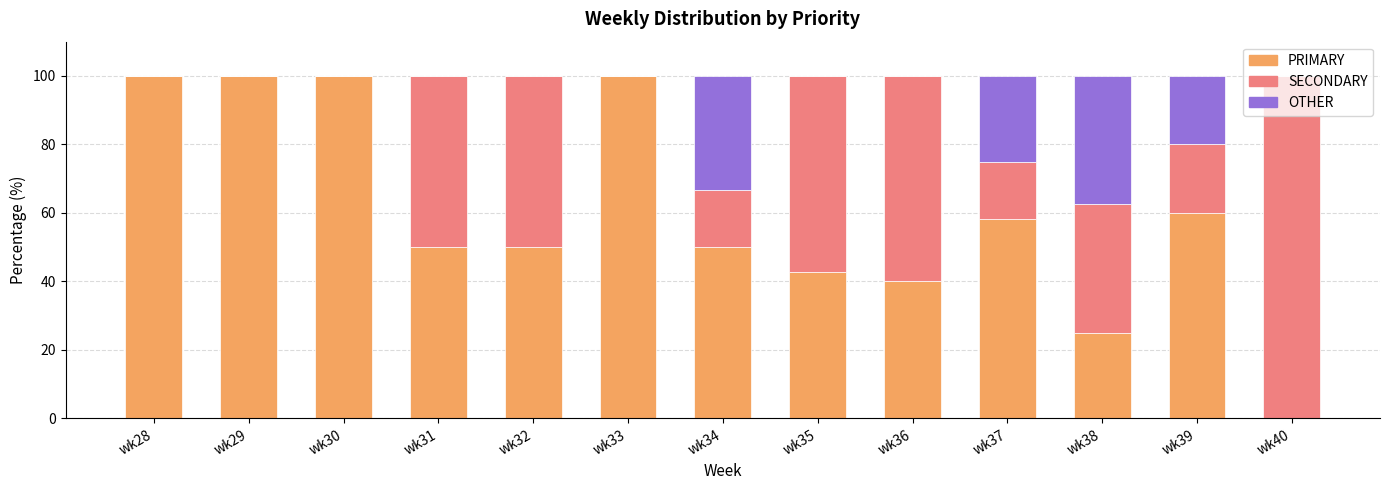

What is the total value across all series at wk31?

100.0